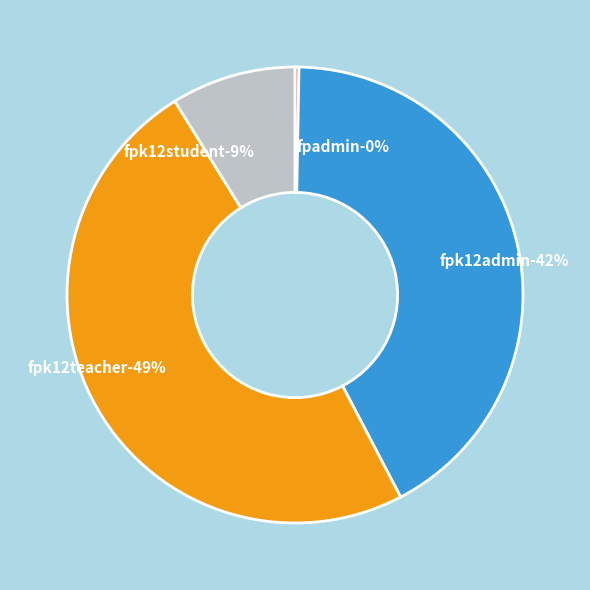

Does any single category account for the majority?

No